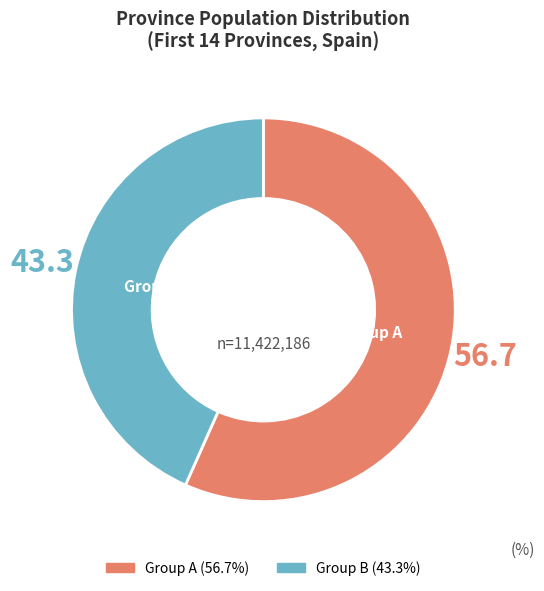

Is there any slice that represents more than half of the pie?

Yes